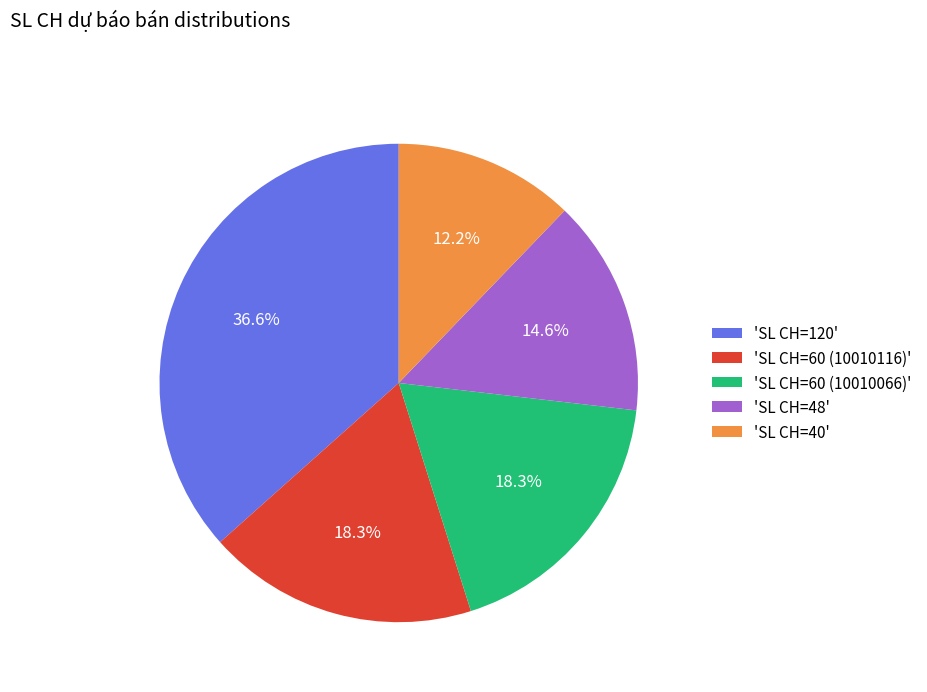

Which category has the biggest portion of the pie?

'SL CH=120'